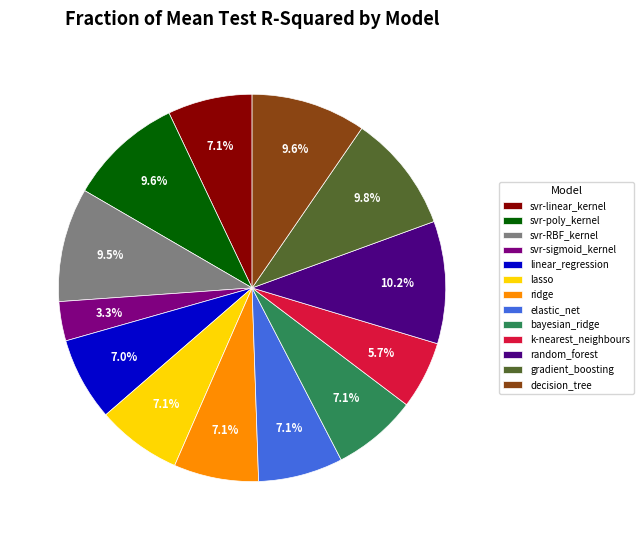

Combined, what portion of the pie is svr-RBF_kernel and svr-linear_kernel?

16.6%